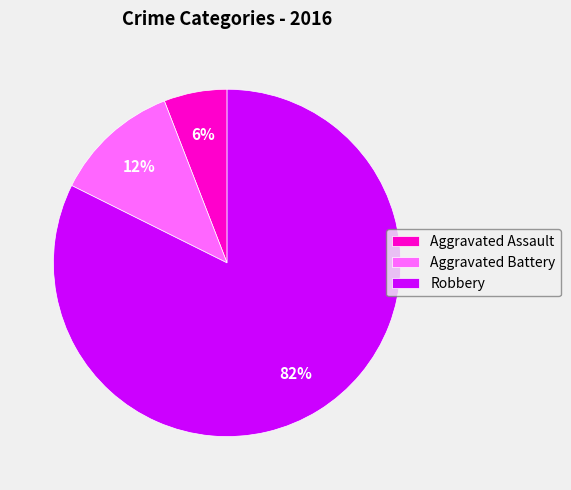

Is the sum of Robbery and Aggravated Battery greater than half?

Yes